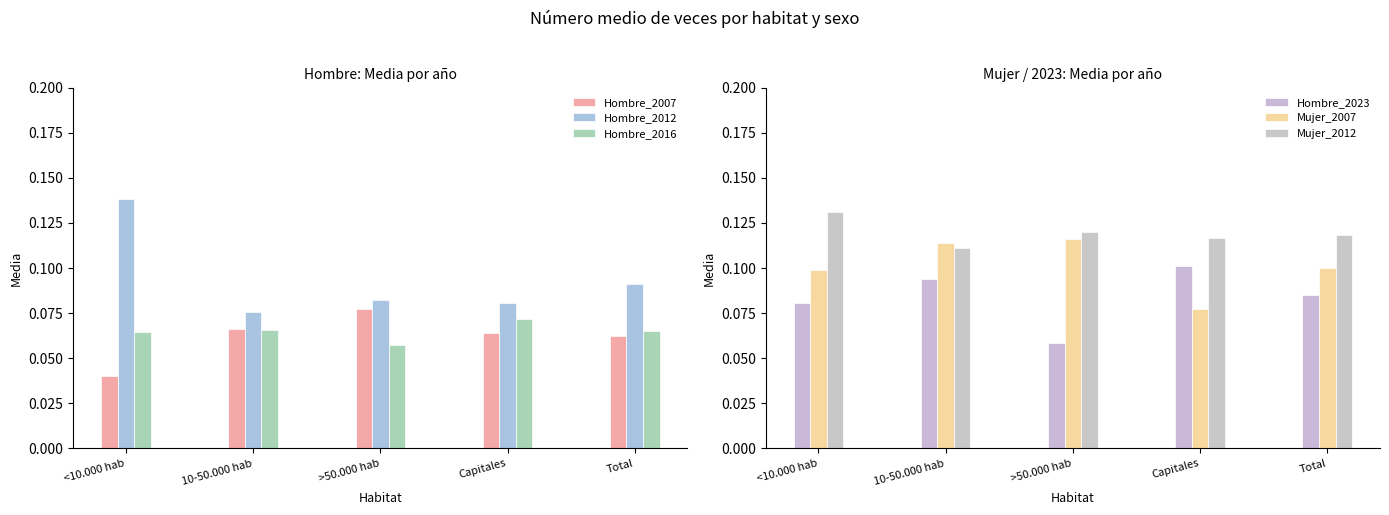

Rank the series at <10.000 hab from lowest to highest value.

Hombre_2007, Hombre_2016, Hombre_2023, Mujer_2007, Mujer_2012, Hombre_2012